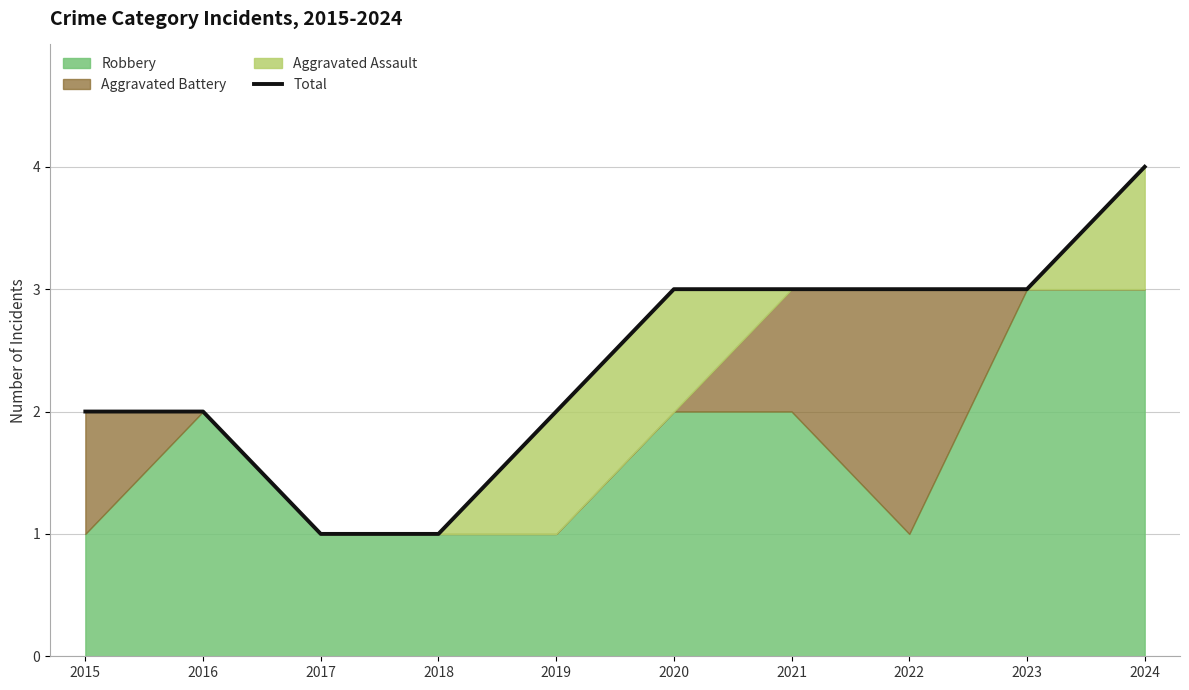

Reading left to right, list all the values displayed in this chart.

2015=2	2016=2	2017=1	2018=1	2019=2	2020=3	2021=3	2022=3	2023=3	2024=4